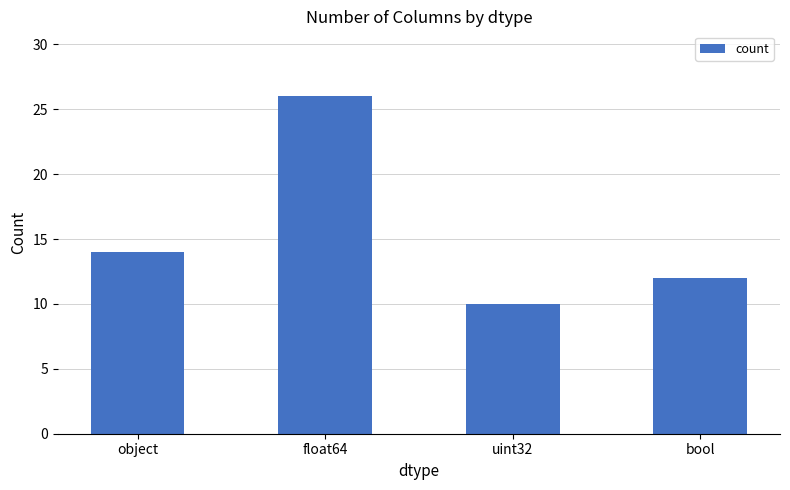

The chart shows a value of 14 at object. True or false?

True